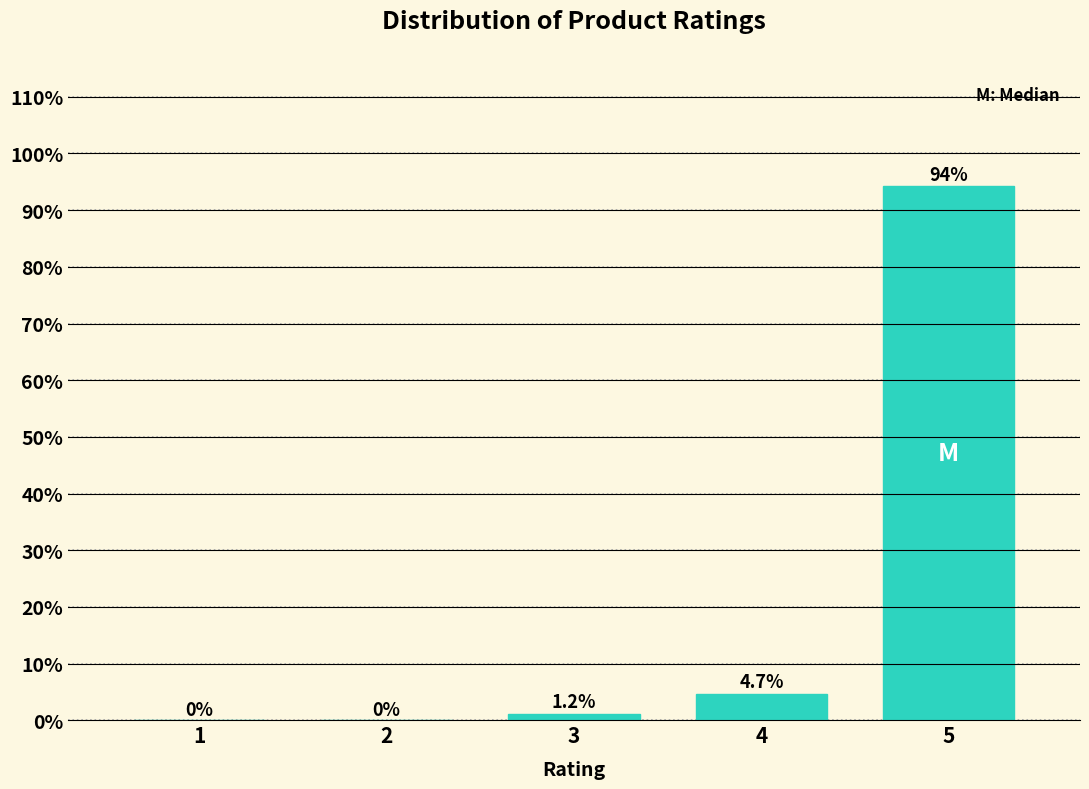

Reading left to right, transcribe all the data shown in this chart.

1=0.0	2=0.0	3=1.2	4=4.7	5=94.2